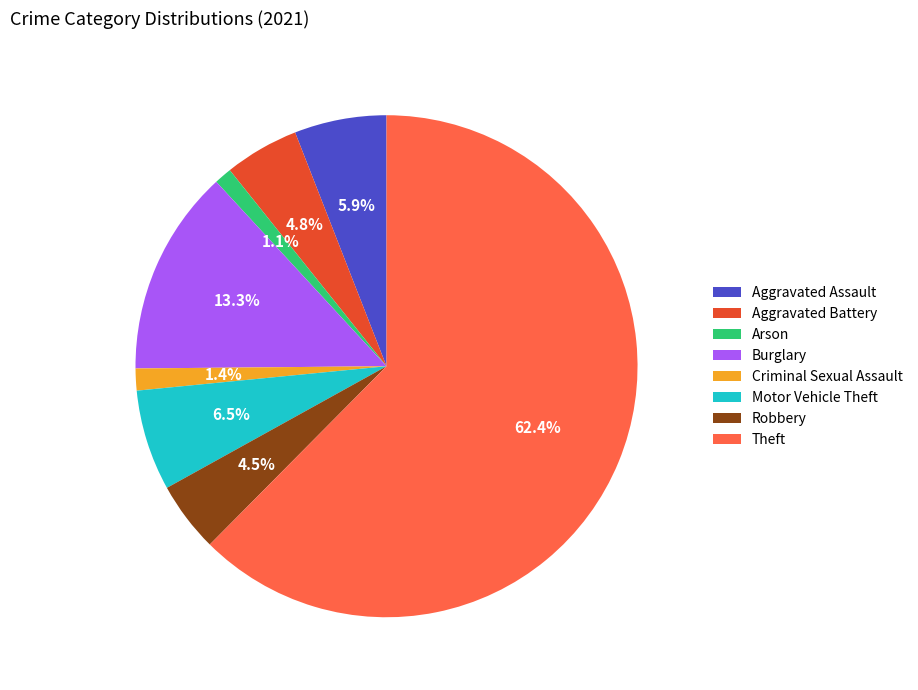

Which category has the biggest portion of the pie?

Theft